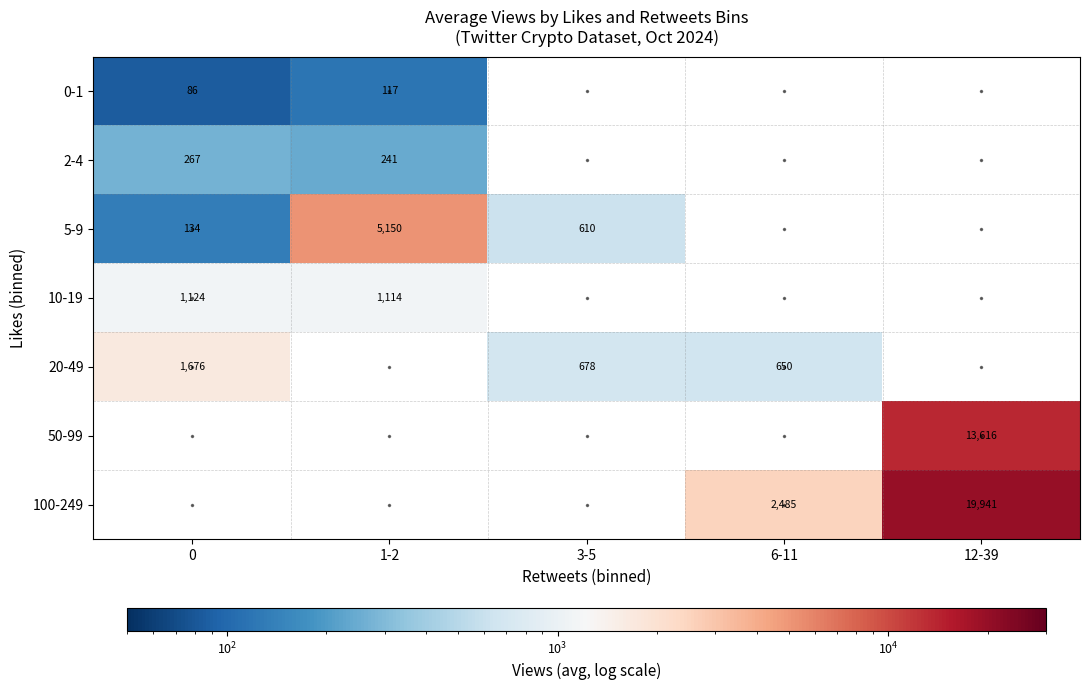

What is the smallest value displayed?

86.2